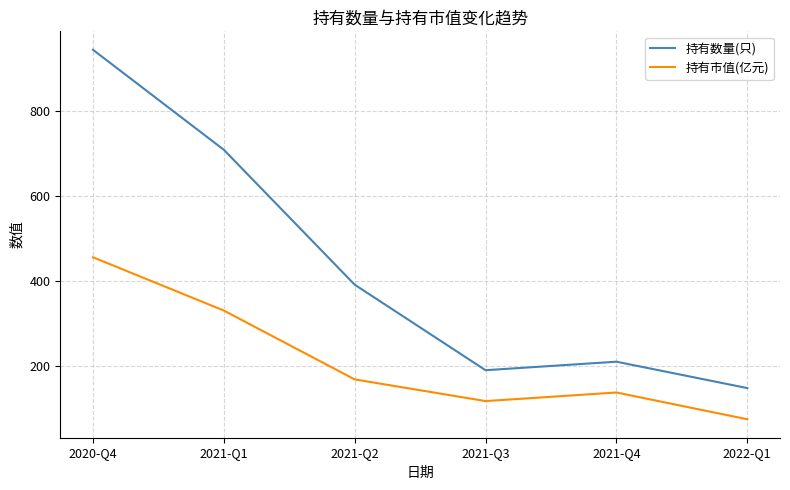

Between 2020-Q4 and 2021-Q3, which series saw the biggest shift?

持有数量(只)